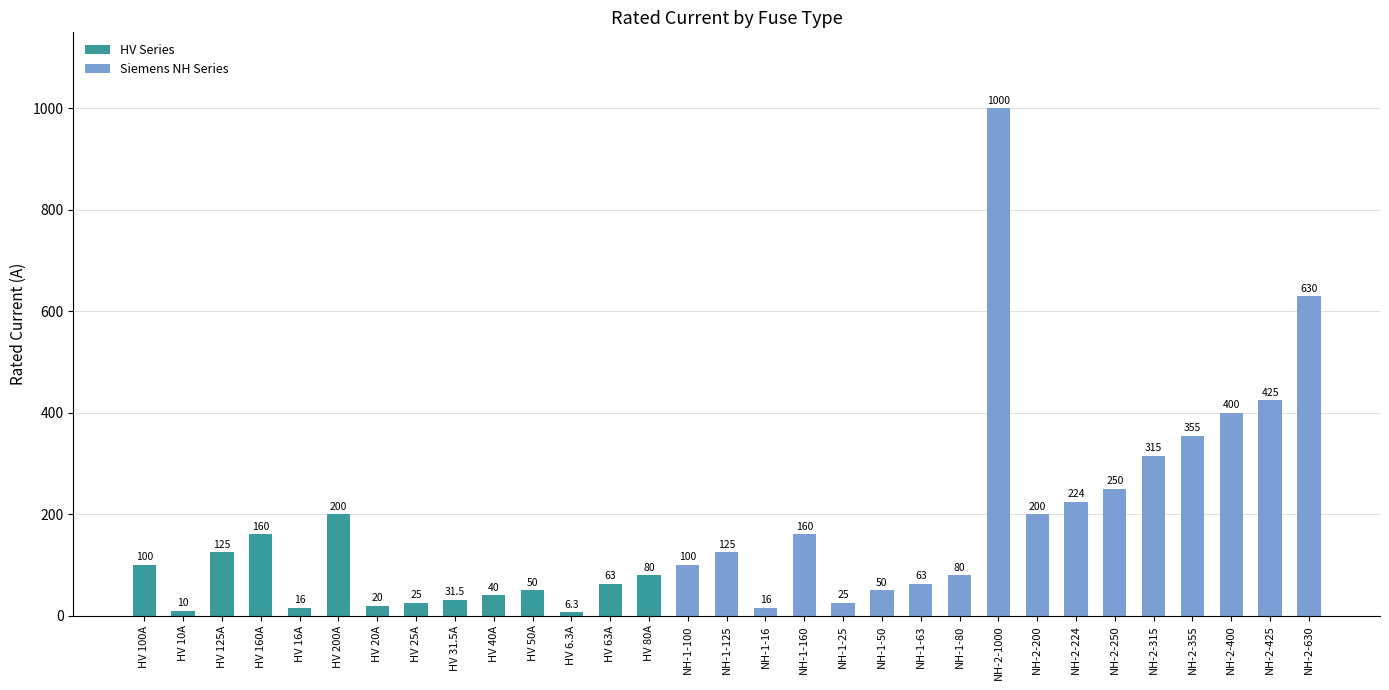

Is it true that the value at HV 200A is 297.6?

False